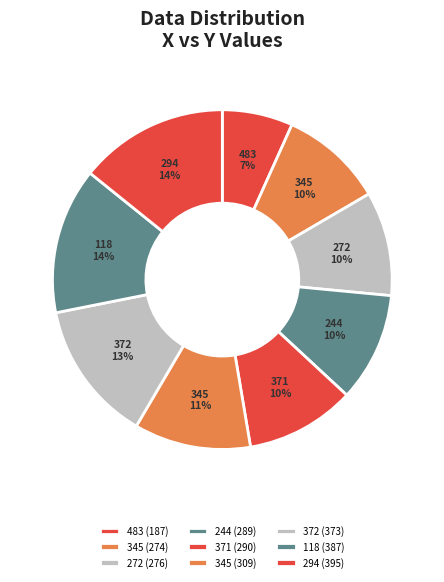

Which slice is the largest?

294